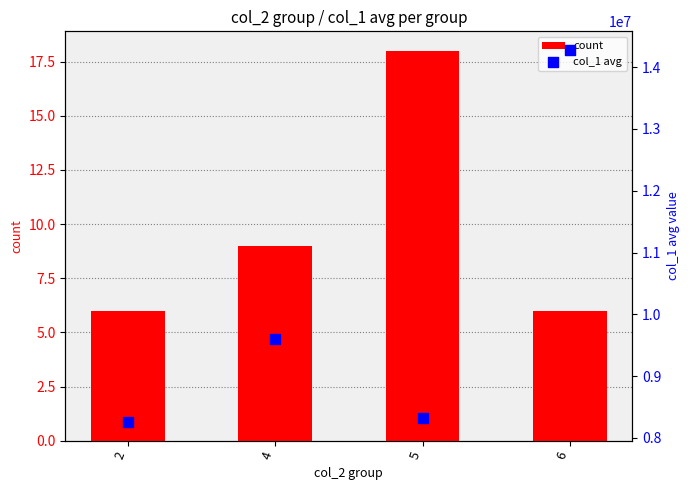

What is the total value across all series at 4?

9602950.4